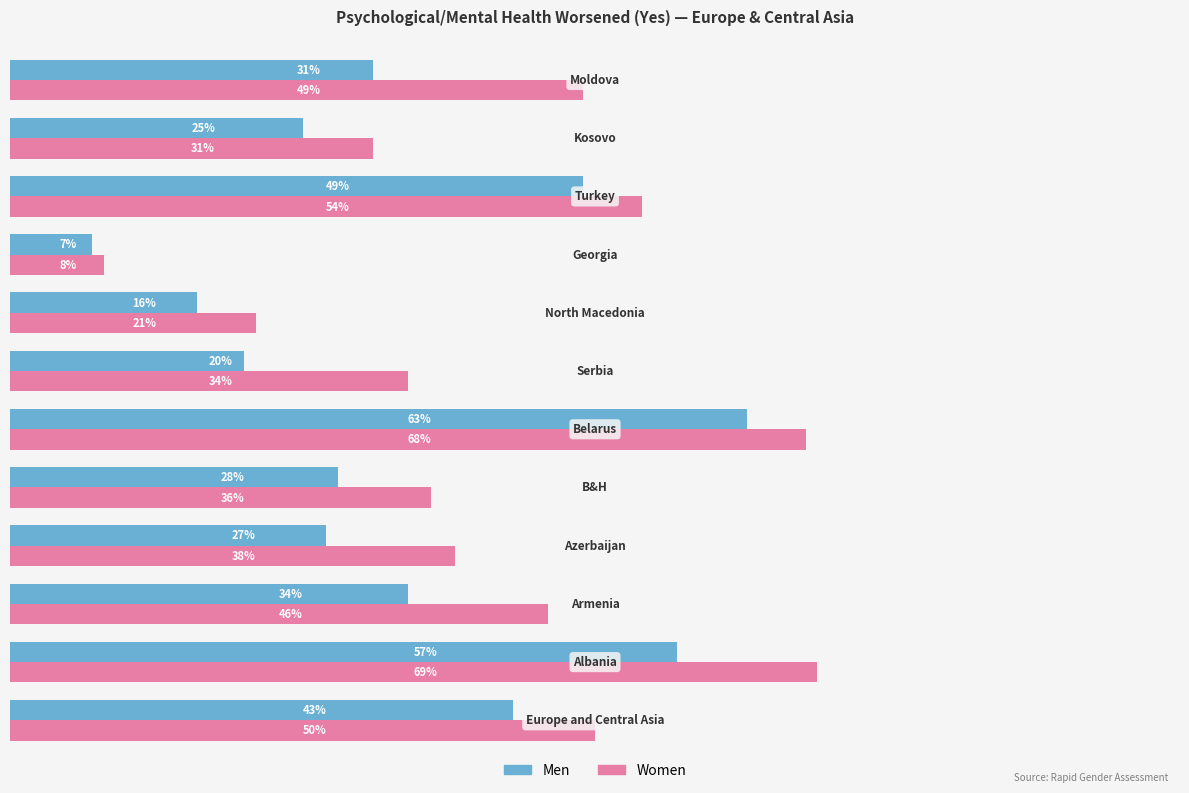

What are all the series names shown in the legend?

Men, Women